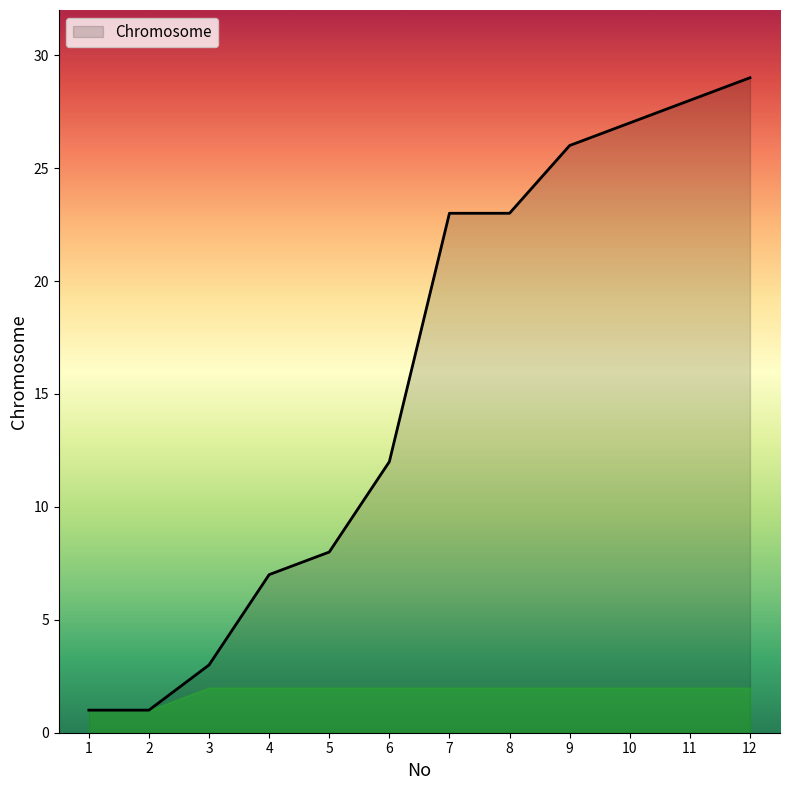

Reading right to left, list all the values displayed in this chart.

29	28	27	26	23	23	12	8	7	3	1	1